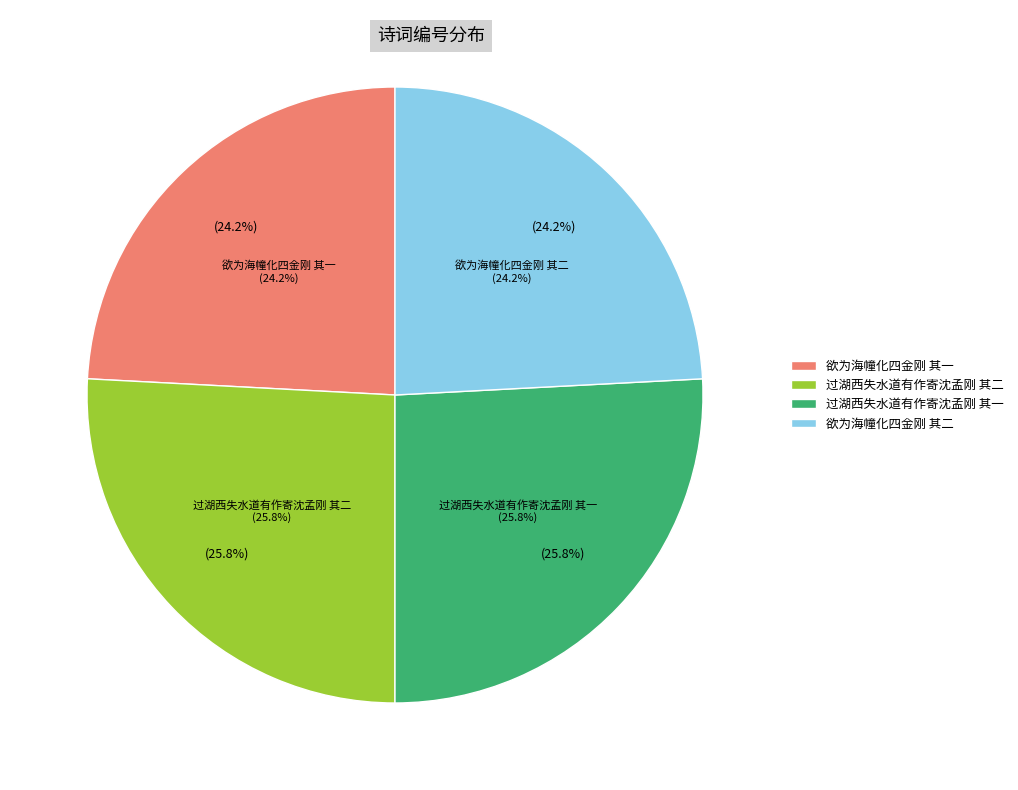

Does 欲为海幢化四金刚 其二 account for over 50% of the chart?

No